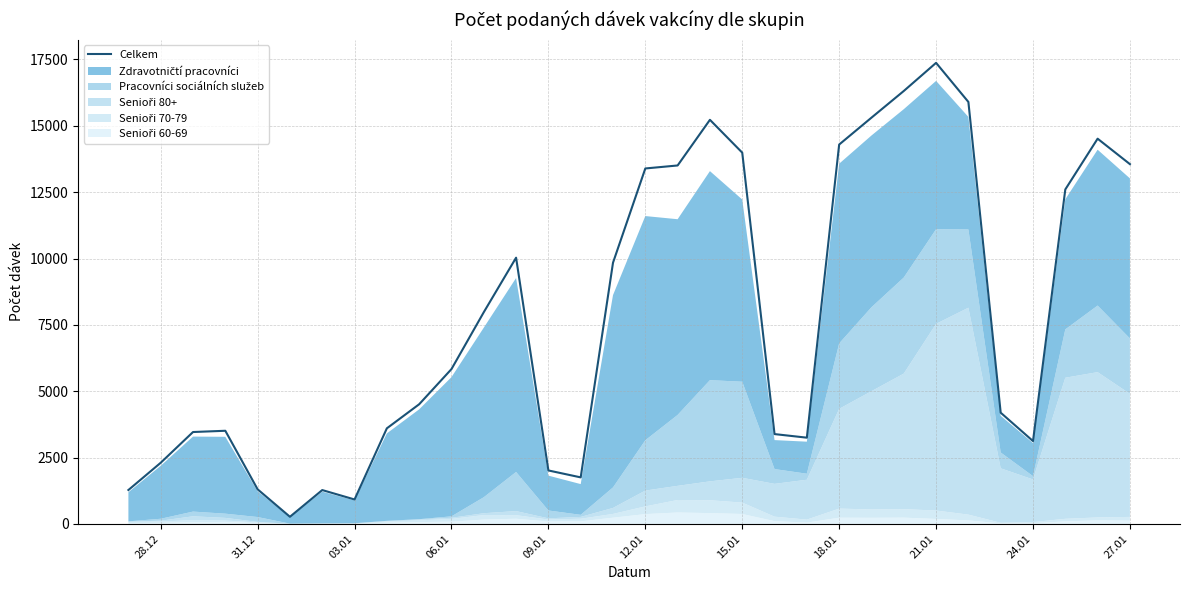

The value of Celkem at 09.01 is 3319. True or false?

False